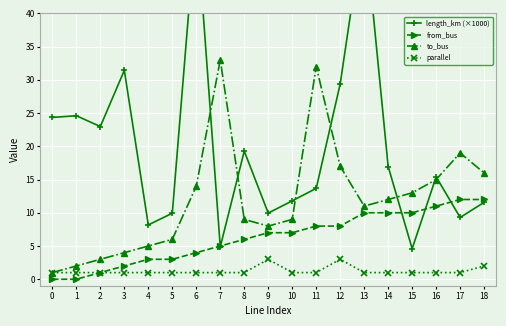

What is the value of the length_km (×1000) point at the 16th from the left?

4.6